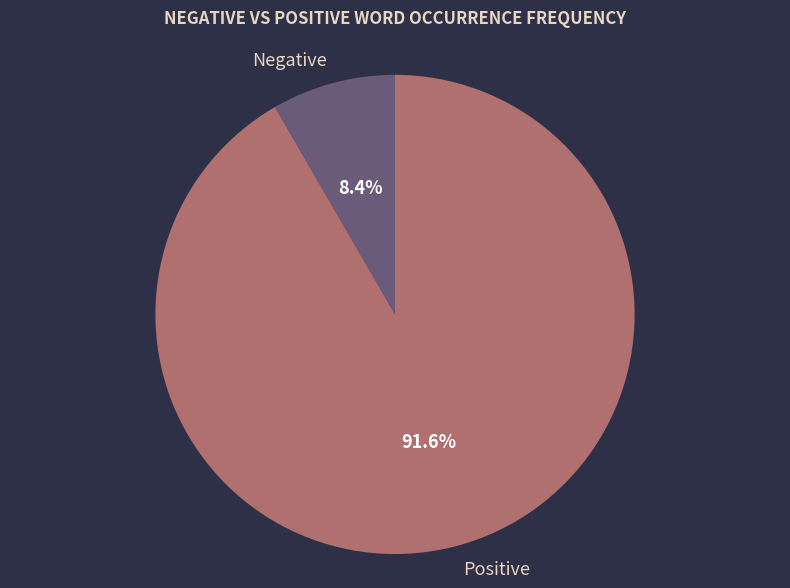

How many slices are in this pie chart?

2